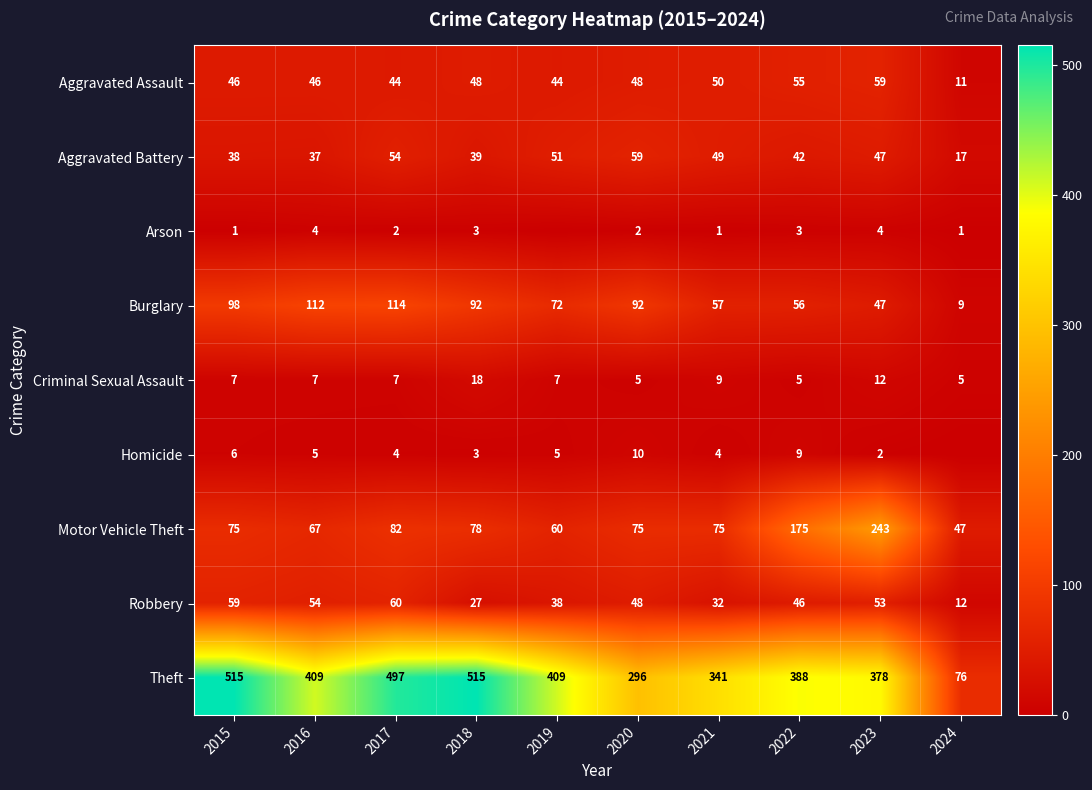

What is the total value across all series at 2017?

864